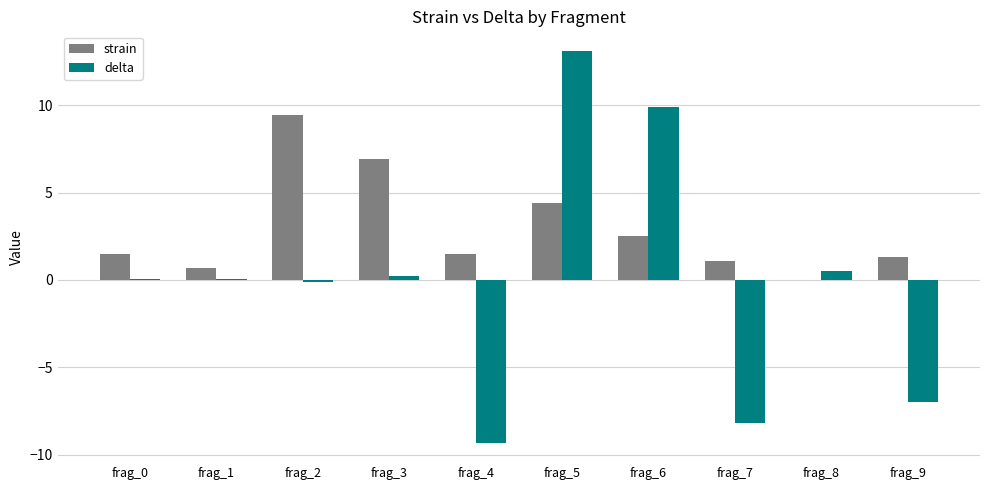

The strain series shows 1.3 at frag_9. True or false?

True